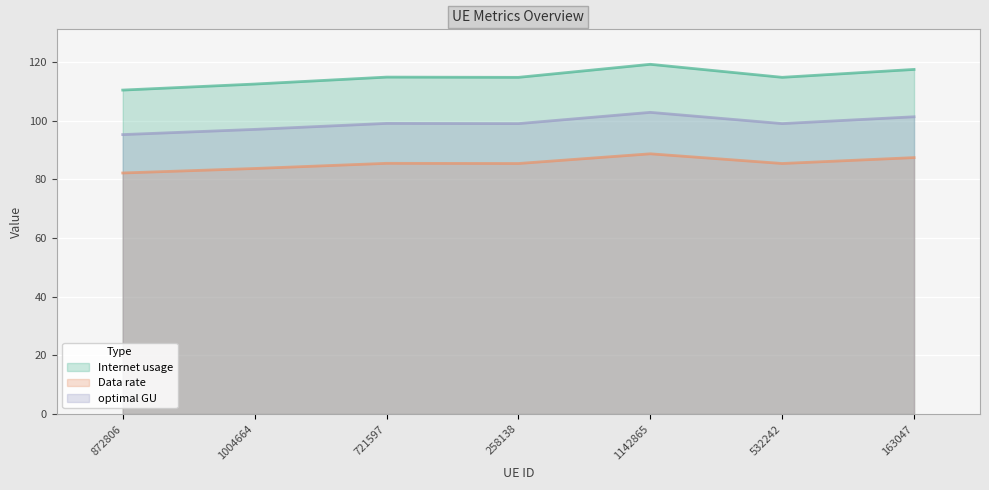

The value of Data rate at 872806 is 82.2. True or false?

True